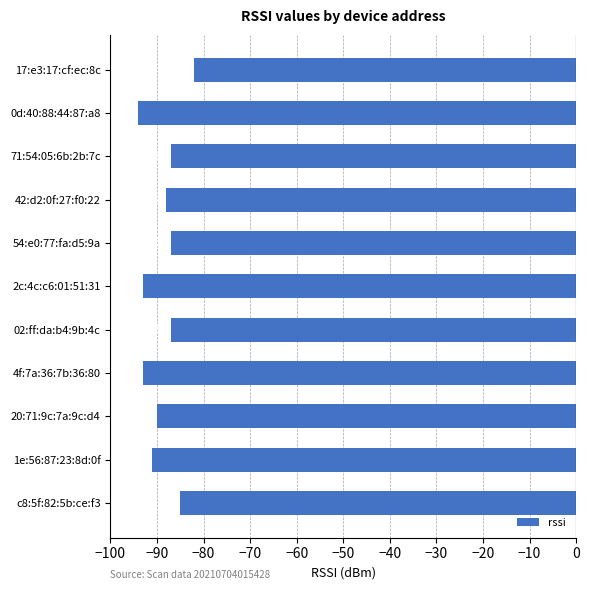

Which category has the highest value across all series?

17:e3:17:cf:ec:8c